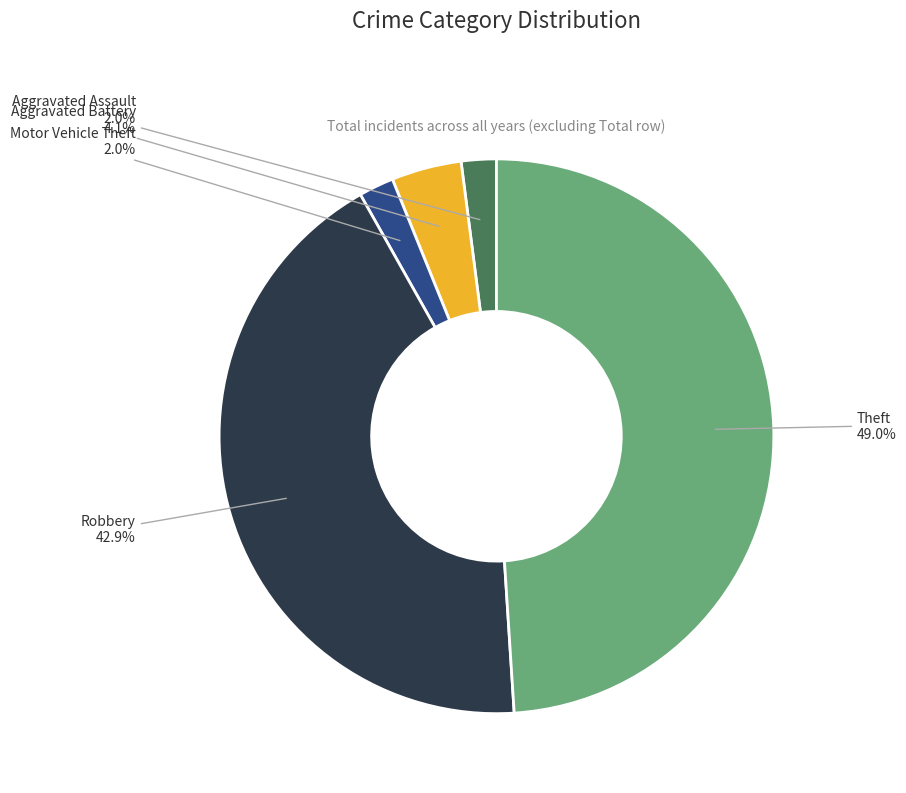

Which category has the biggest portion of the pie?

Theft